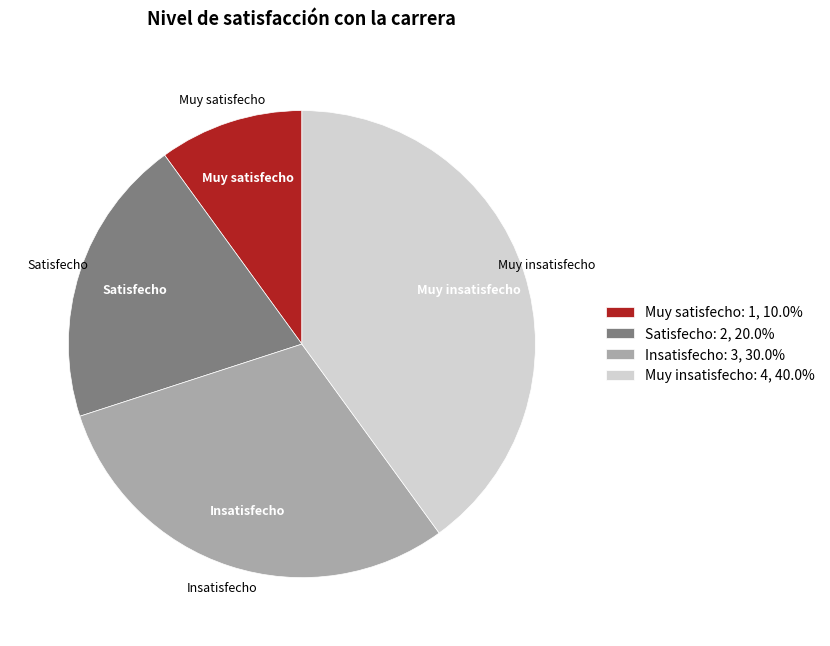

Do Muy insatisfecho: 4, 40.0% and Insatisfecho: 3, 30.0% together represent more than half of the pie?

Yes